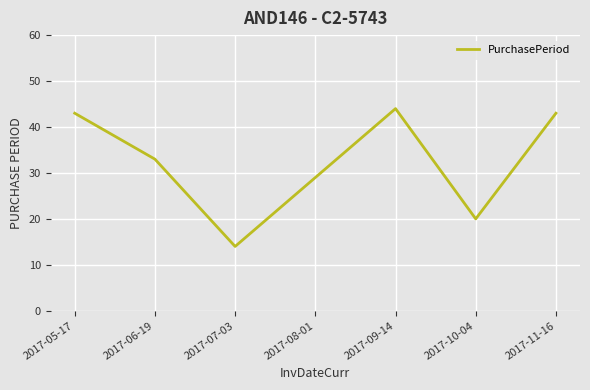

True or false: the data has more than 1 interior local peaks.

False